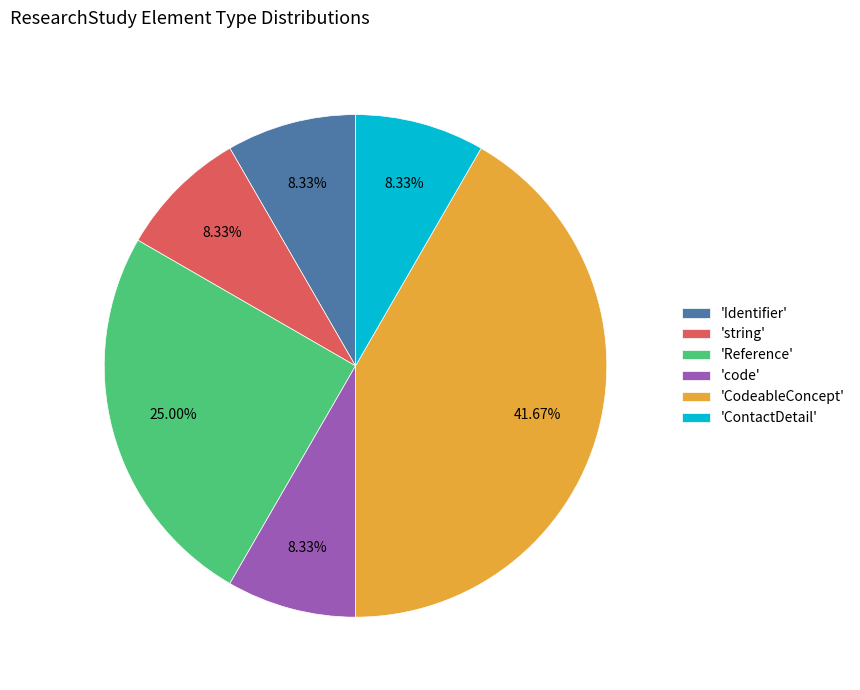

How many slices are in this pie chart?

6